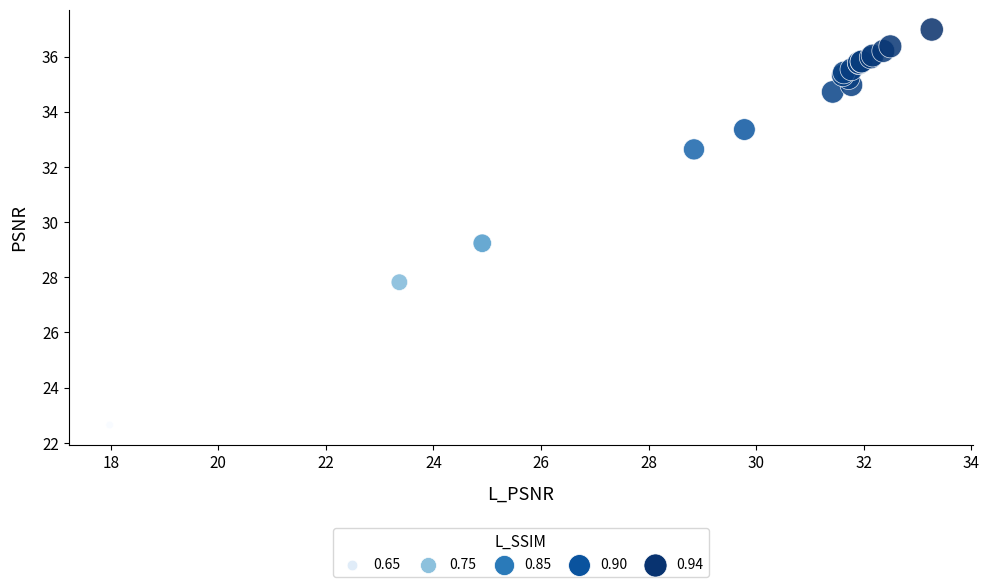

What Y value in the scatter plot is closest to 29?

29.2